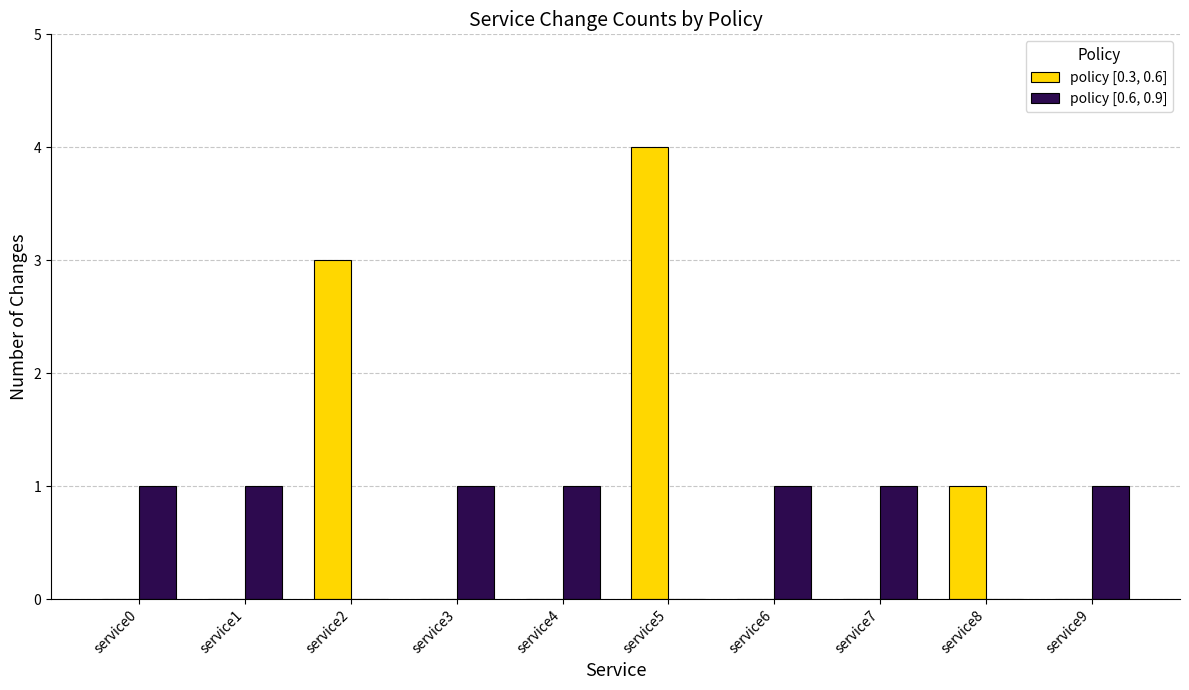

Is it true that policy [0.3, 0.6] equals 2 at service6?

False